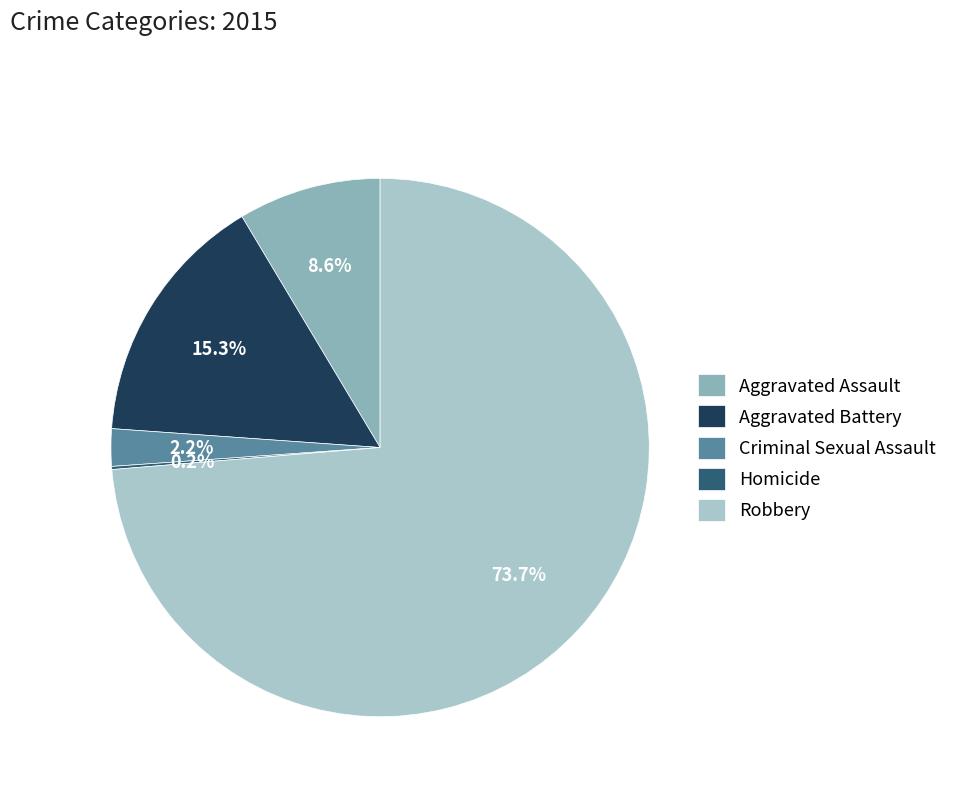

Is it true that Robbery is 74% of the pie?

True